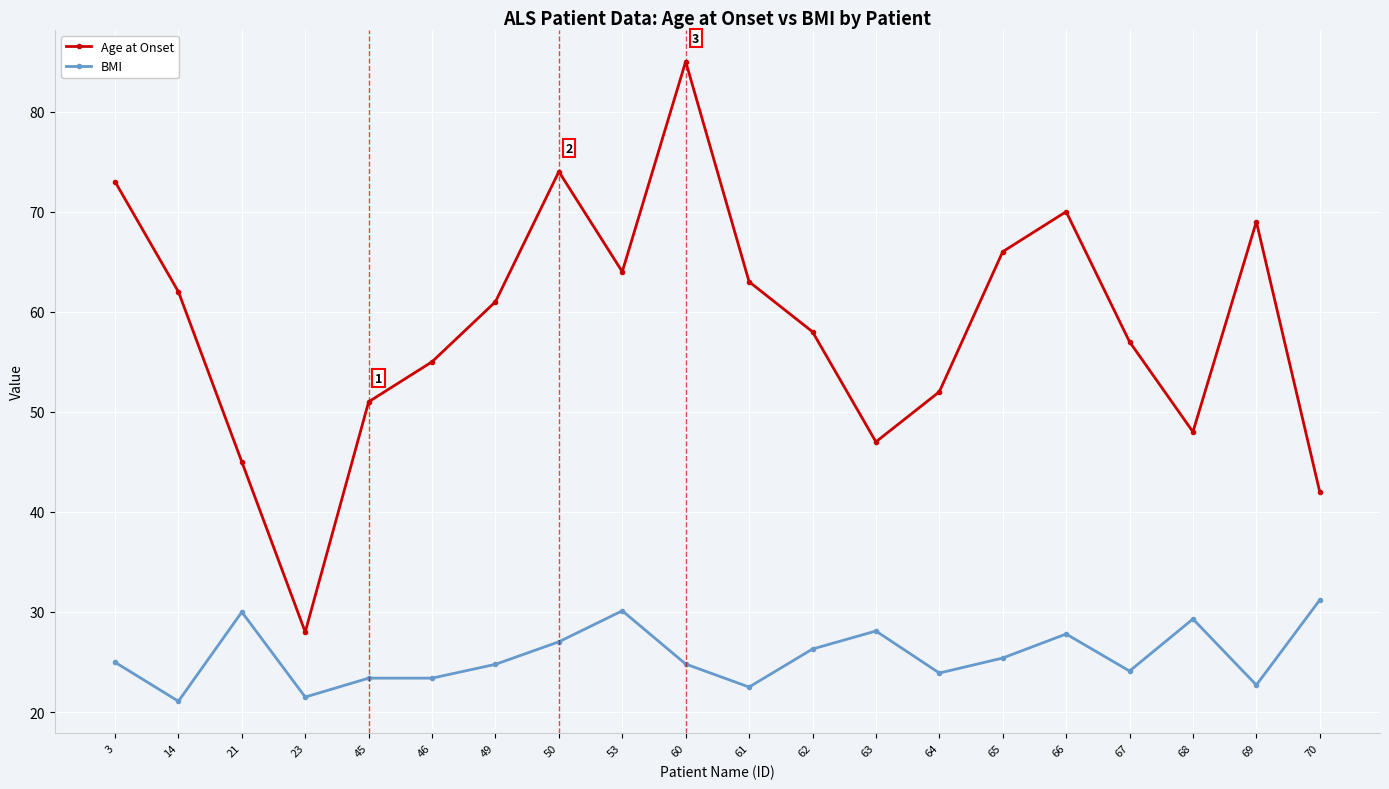

Does the chart display data point markers on the line(s)?

Yes